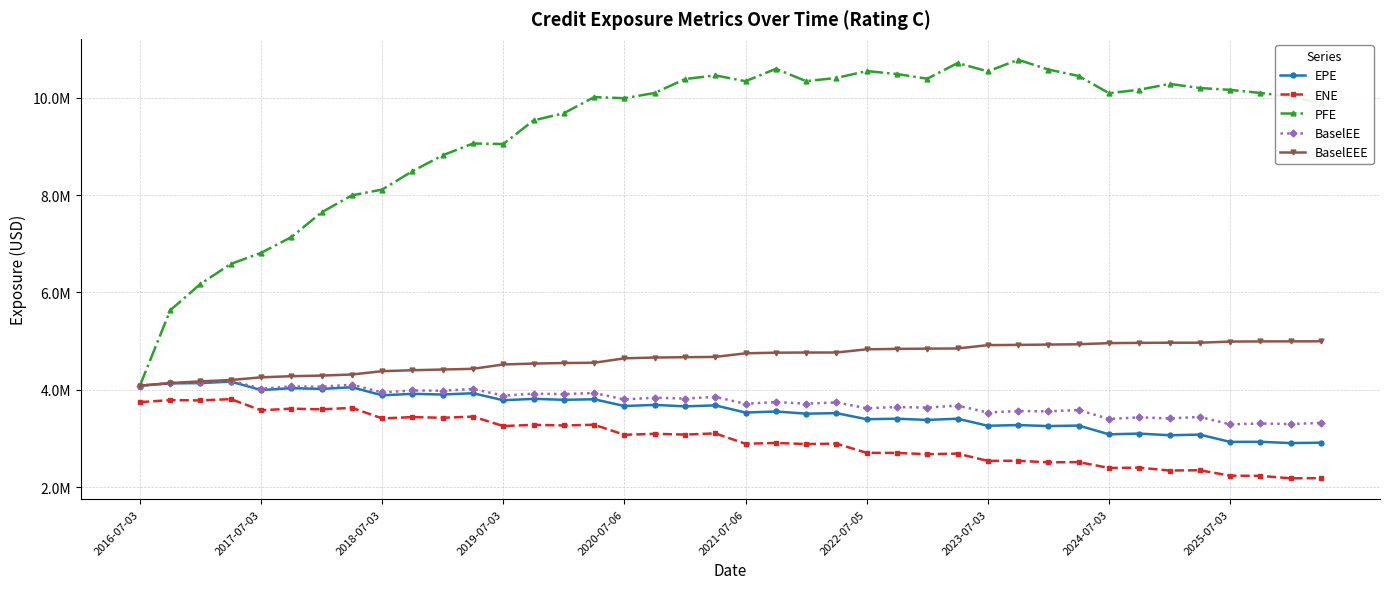

What are all the series names shown in the legend?

EPE, ENE, PFE, BaselEE, BaselEEE